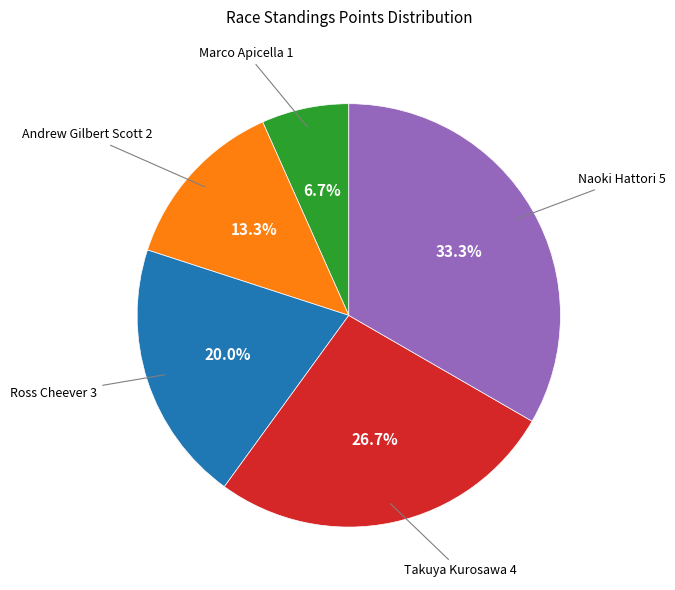

Count the number of slices in the pie.

5